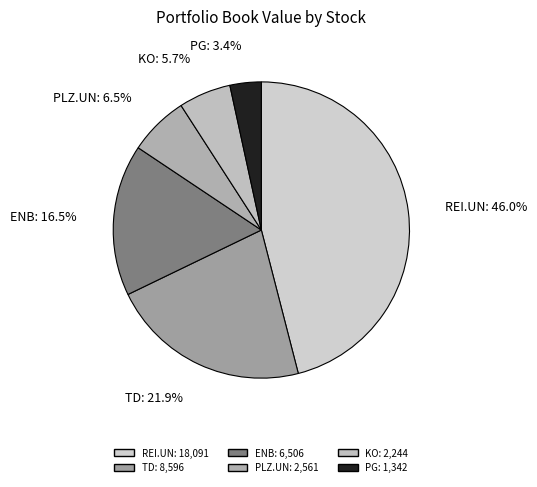

Between KO and TD, which is larger?

TD